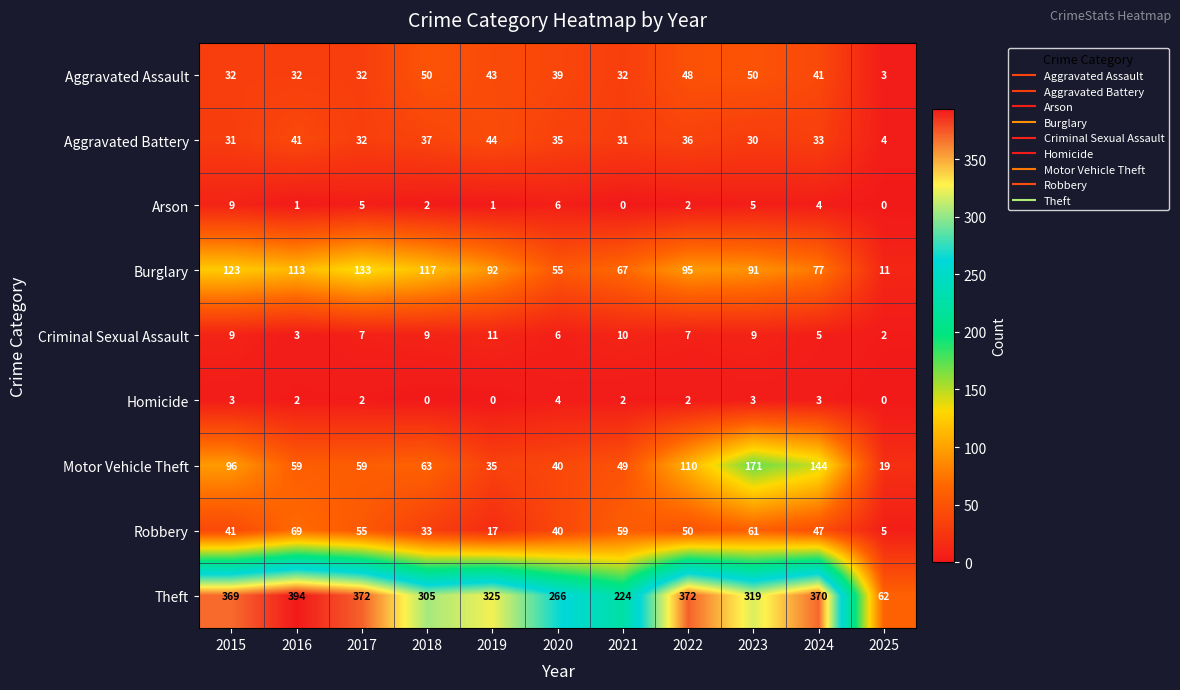

What is the difference between the Motor Vehicle Theft values at 2020 and 2024?

104